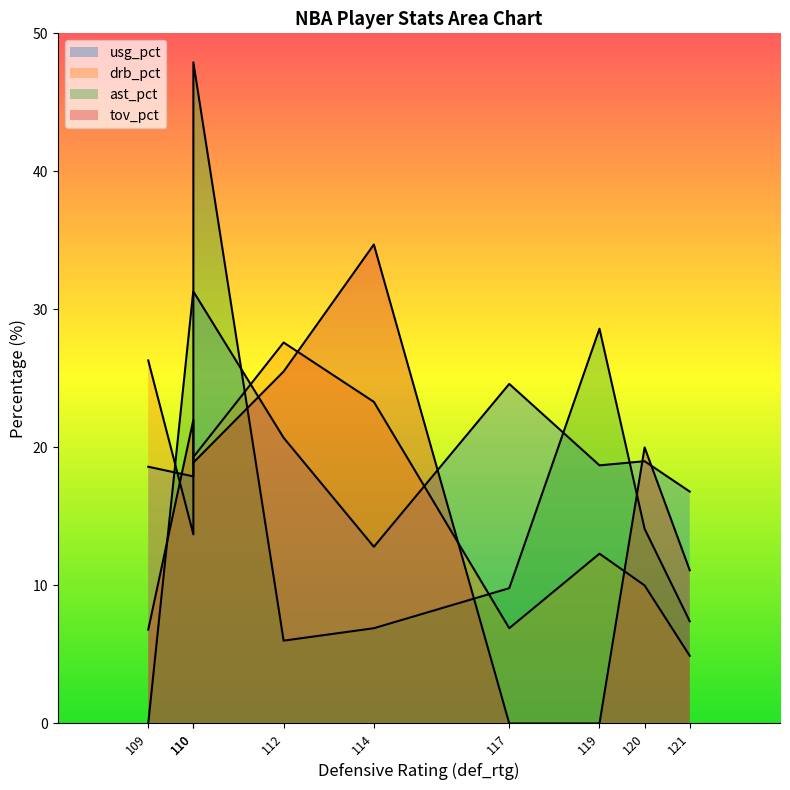

How many distinct data groups are displayed?

4